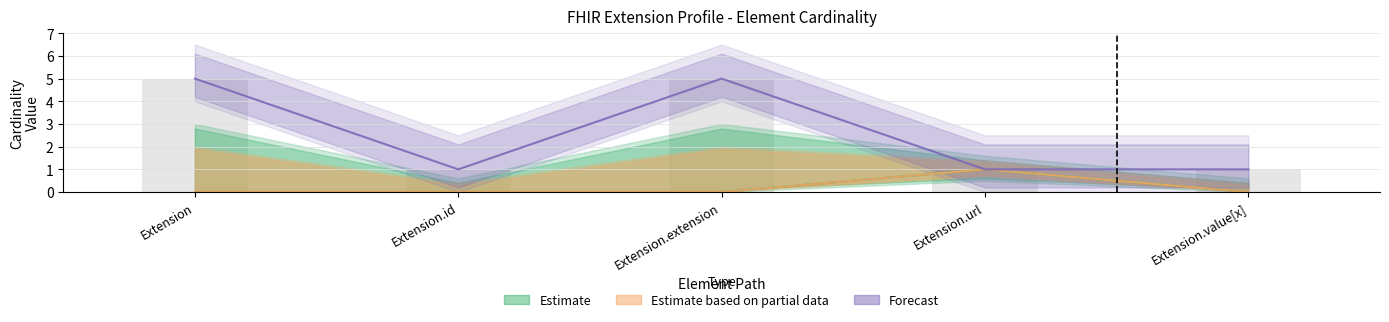

The Min series shows -1 at Extension.extension. True or false?

False